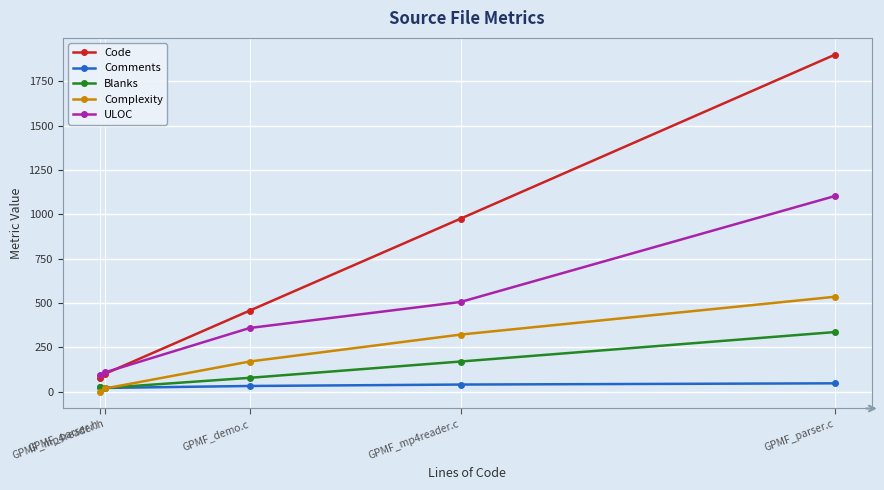

What position from the left is GPMF_demo.c?

3